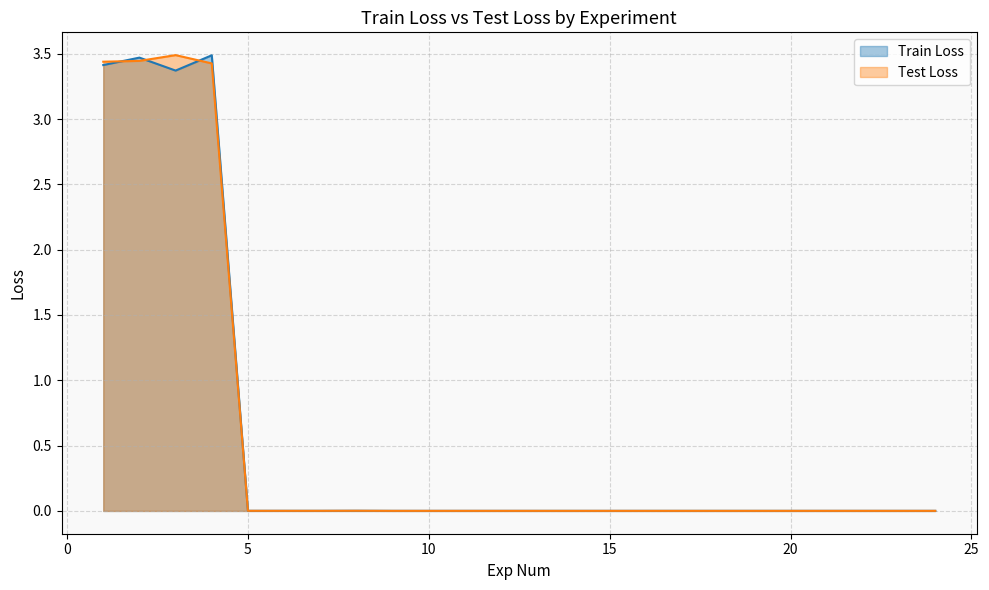

How many series are shown in this chart?

2